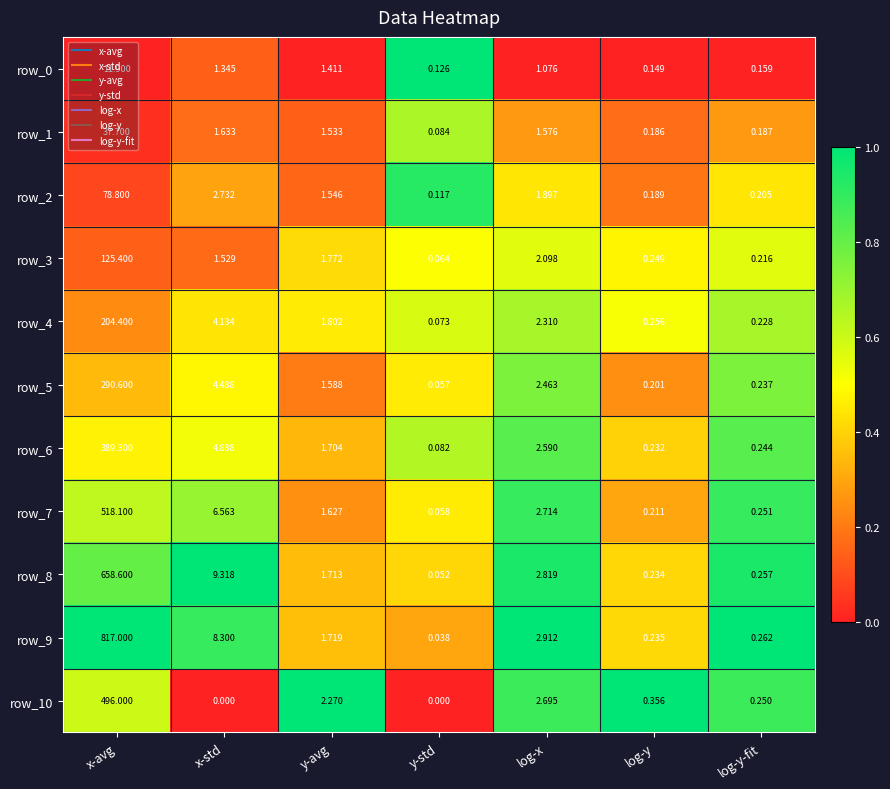

Rank the categories by row_8 value from highest to lowest.

x-avg, x-std, log-x, y-avg, log-y-fit, log-y, y-std